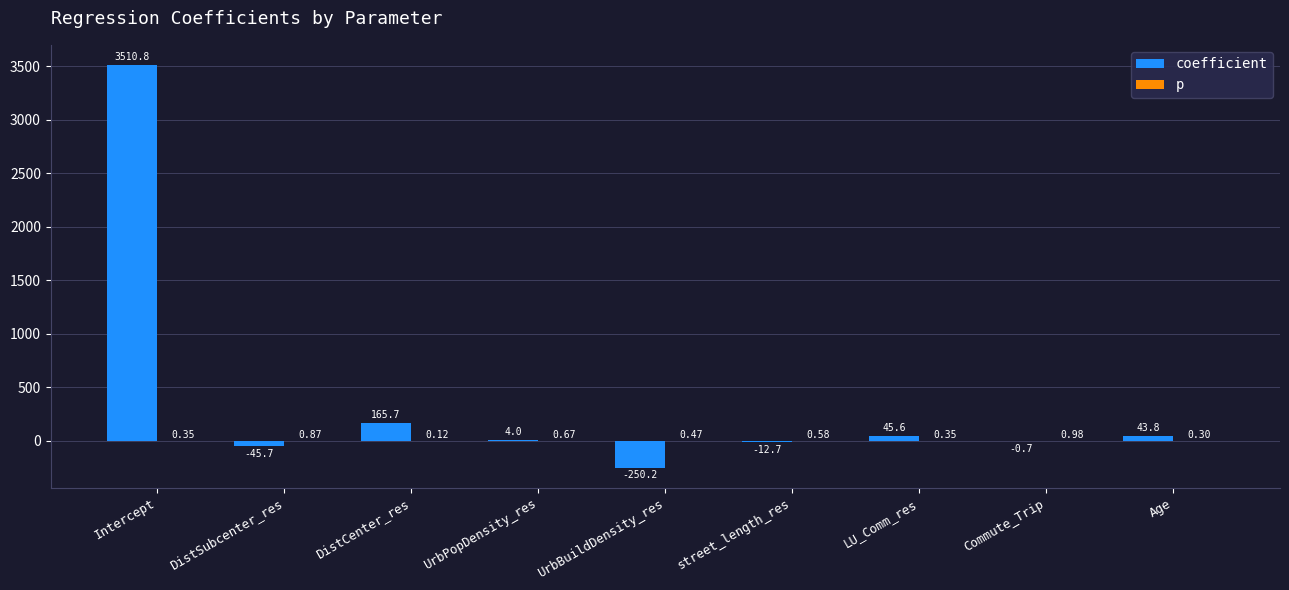

What is the sum of all coefficient values?

3460.6